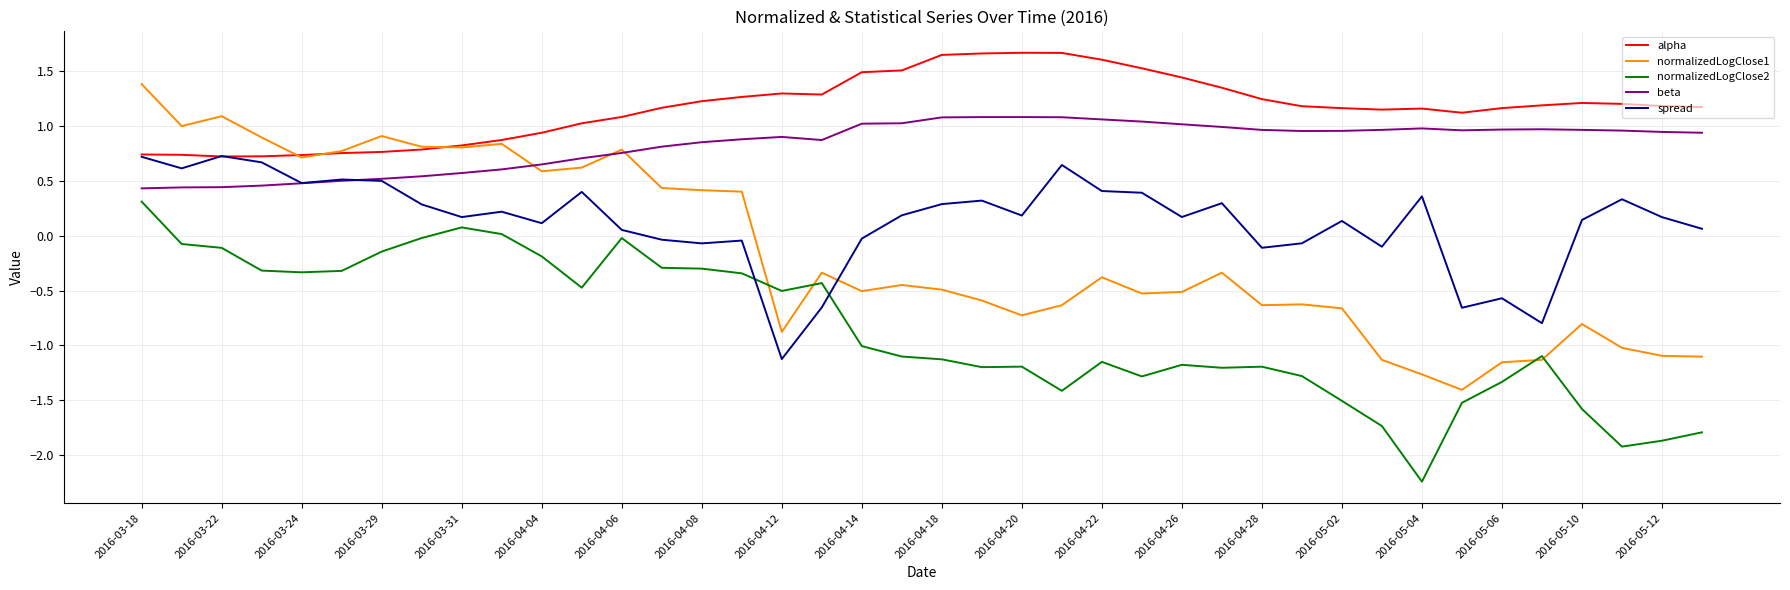

Which series has the largest range (max minus min)?

normalizedLogClose1